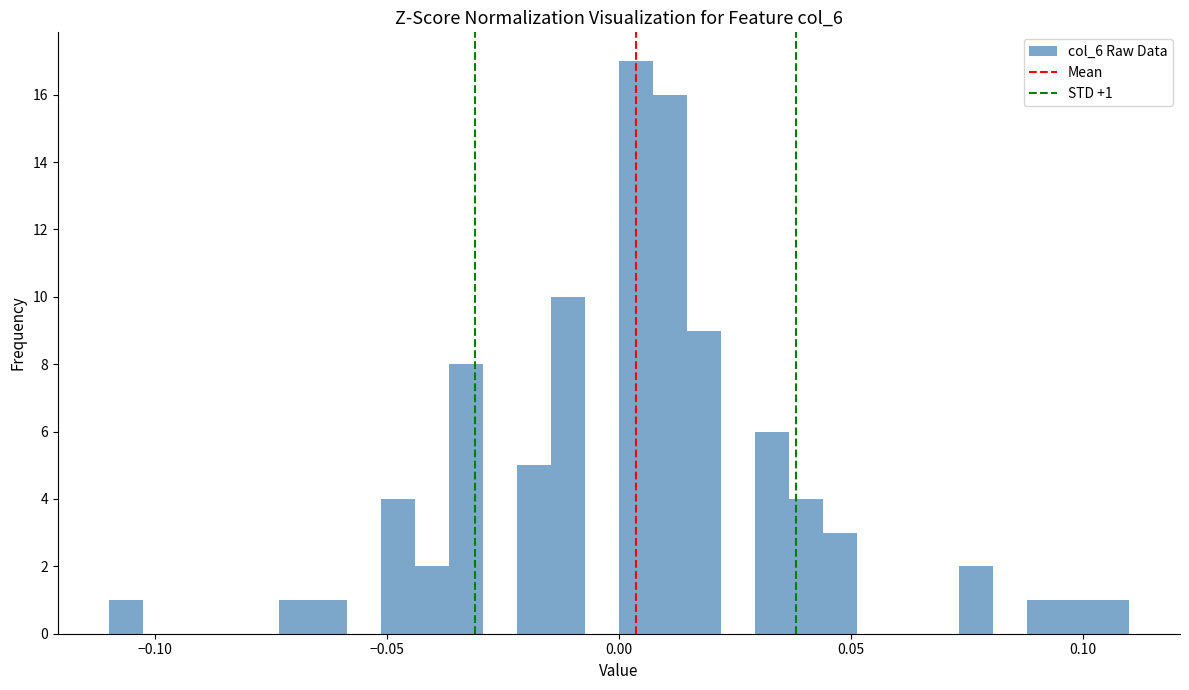

Around what value on the x-axis is the tallest bar? Give the approximate position of its centre, as read against the axis.

0.005